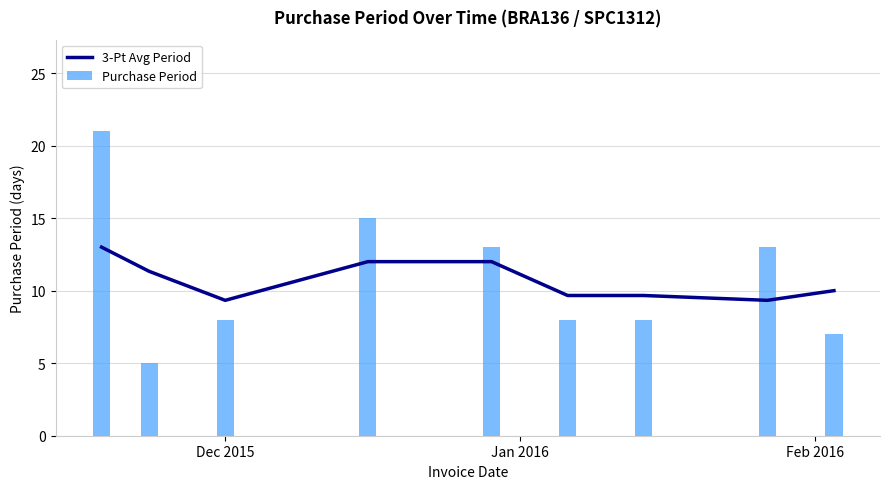

List the series in order of their peak value, highest first.

Purchase Period, 3-Pt Avg Period